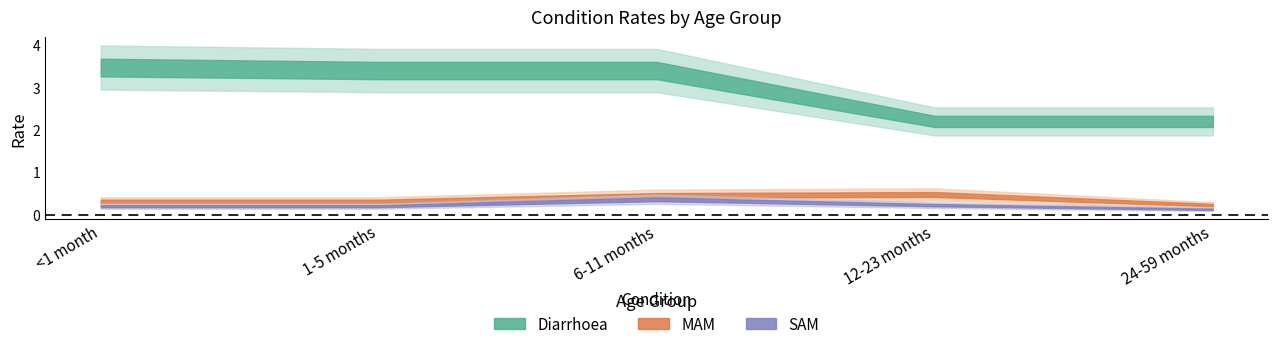

The MAM series shows 0.5 at 12-23 months. True or false?

True